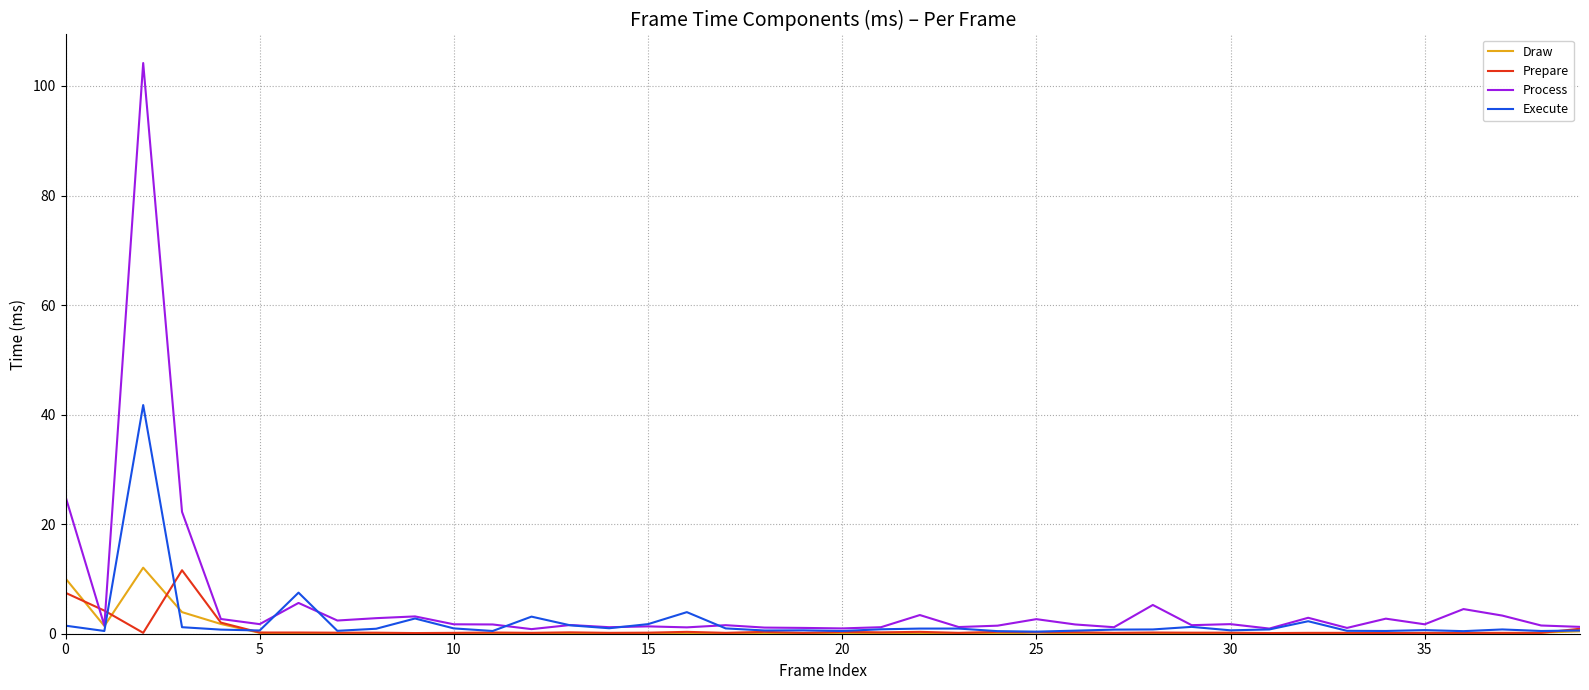

Which series has the largest range (max minus min)?

Process